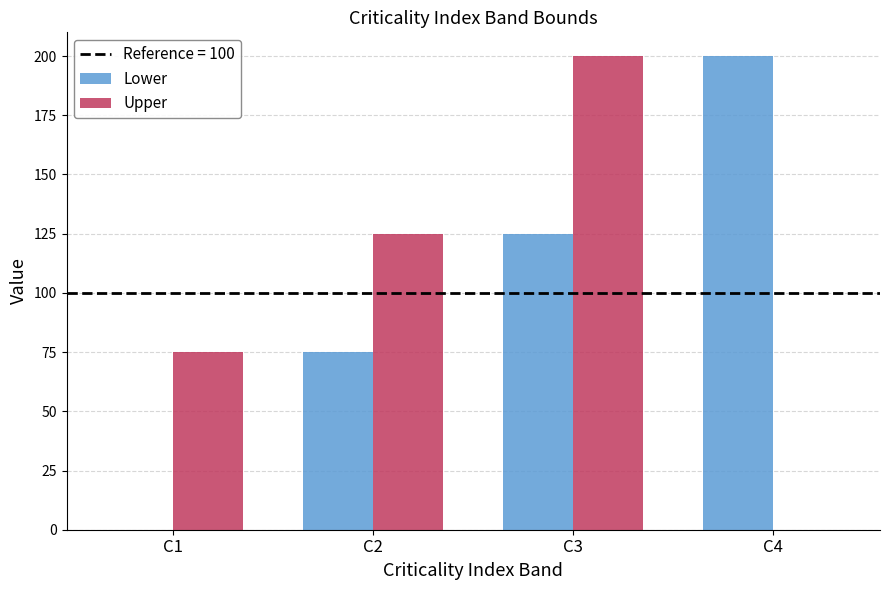

Is the value of Upper at C2 greater than the value of Lower at C1?

Yes